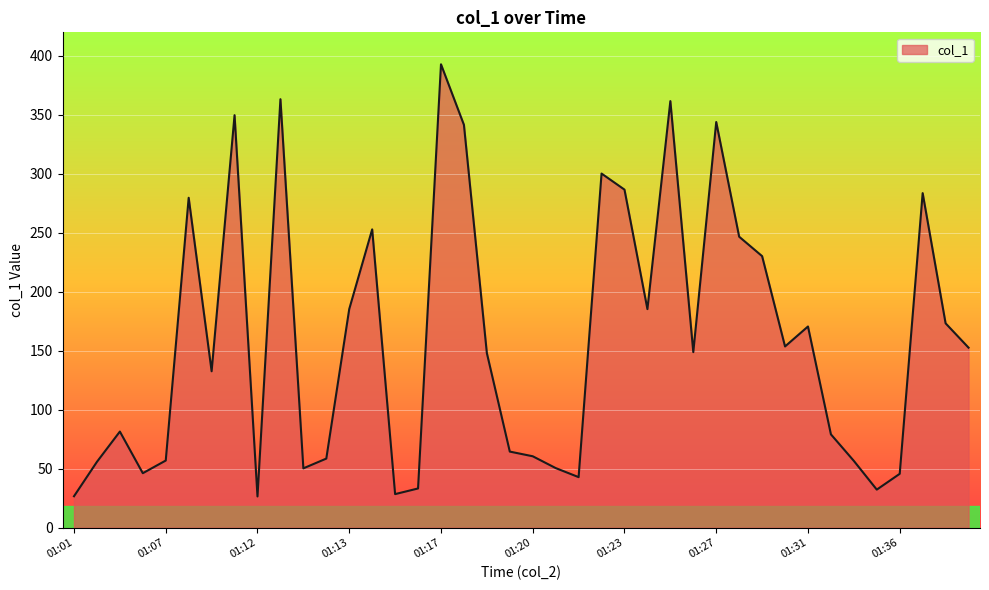

What is the difference between the maximum and minimum values?

366.5